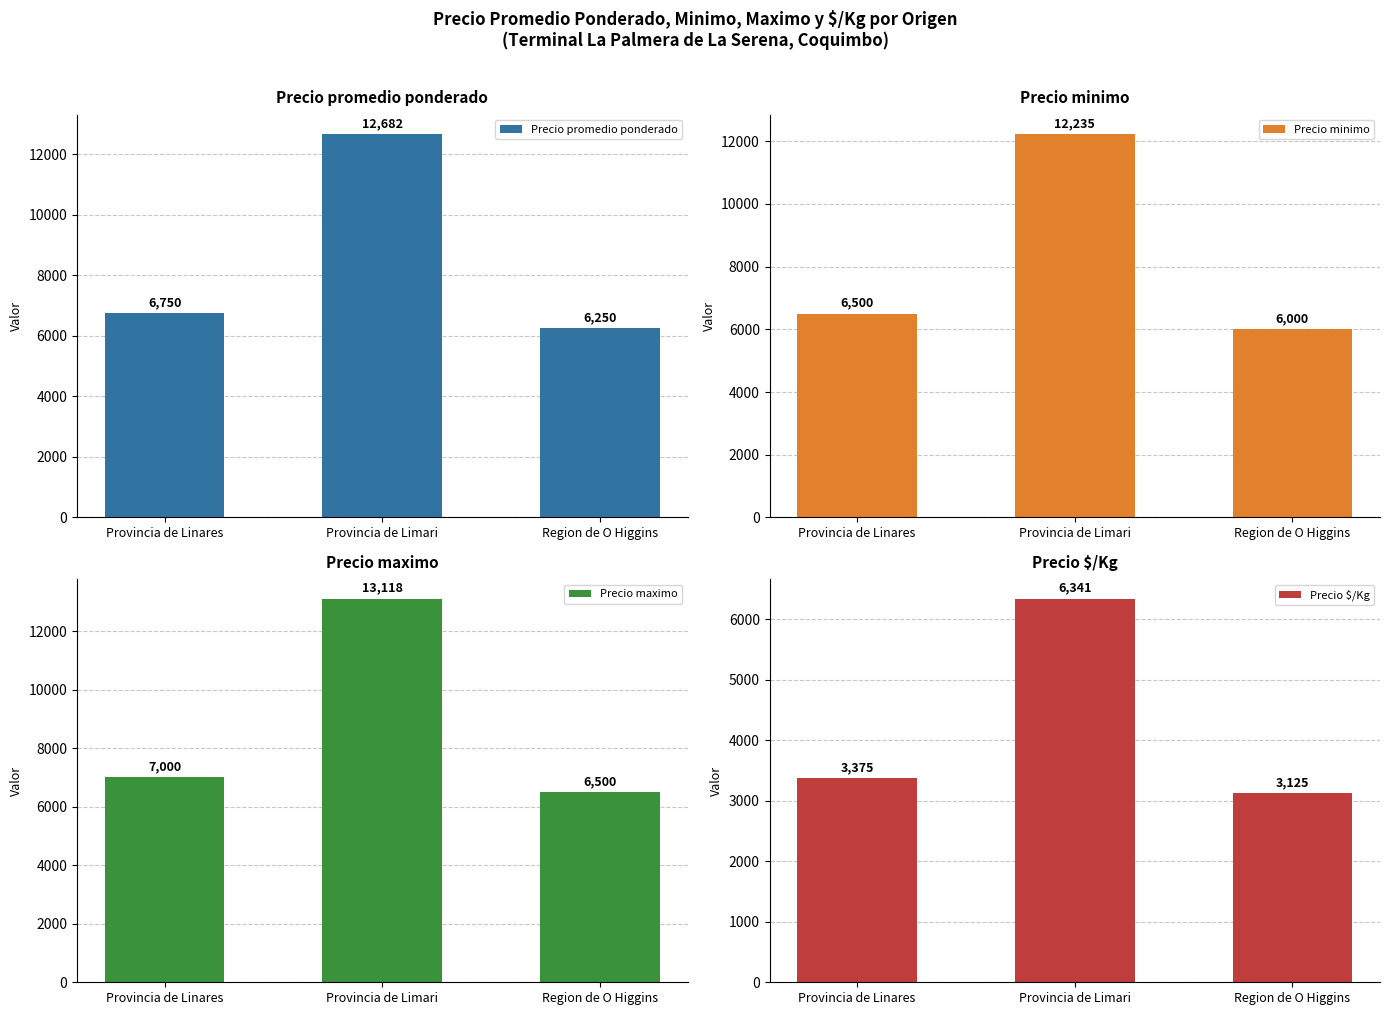

Which series has the largest range (max minus min)?

Precio maximo